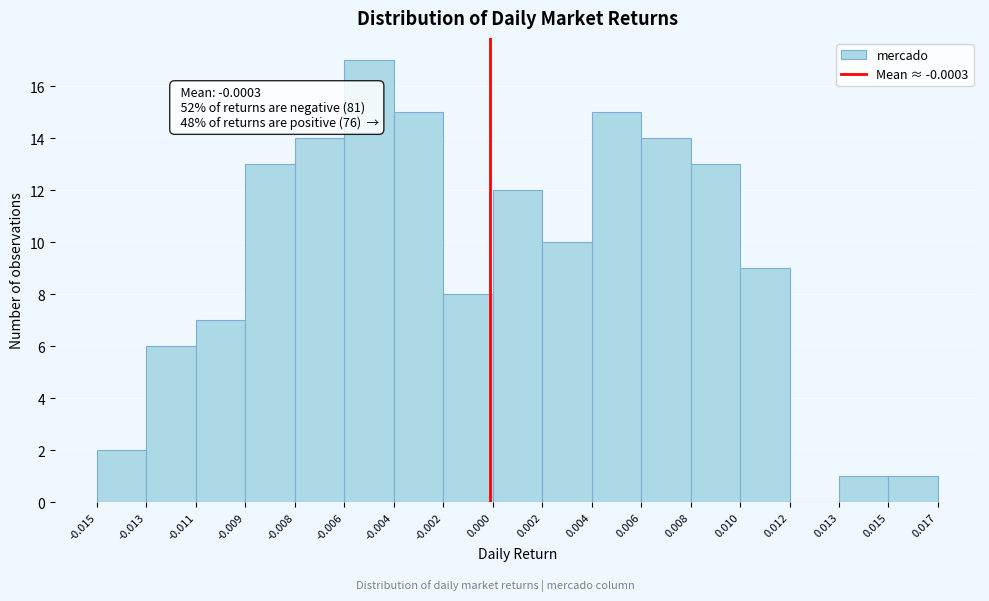

Reading right to left, list all the values displayed in this chart.

0.015=1	0.013=1	0.012=0	0.010=9	0.008=13	0.006=14	0.004=15	0.002=10	0.000=12	-0.002=8	-0.004=15	-0.006=17	-0.008=14	-0.009=13	-0.011=7	-0.013=6	-0.015=2